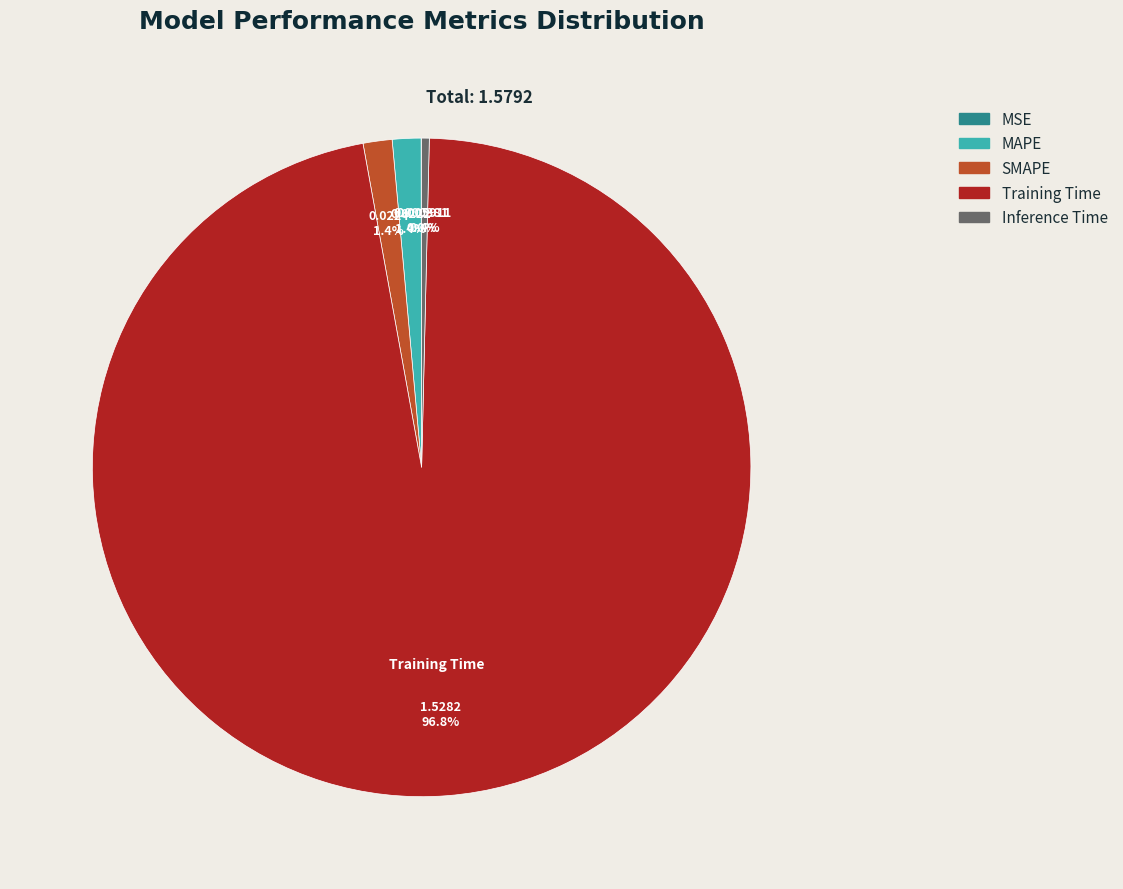

Which has a higher value, Training Time or Inference Time?

Training Time